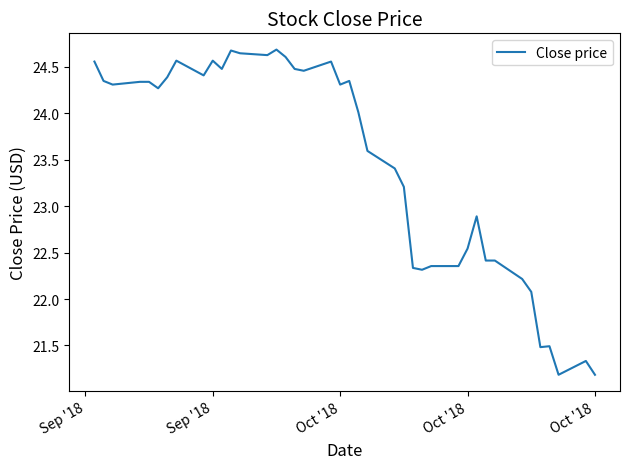

What is the maximum value shown in the chart?

24.7